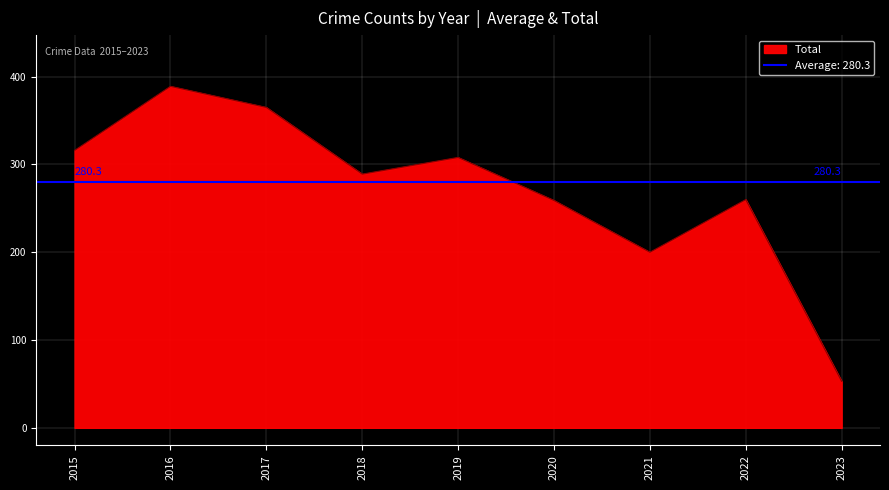

The value of Total at 2020 is 126. True or false?

False